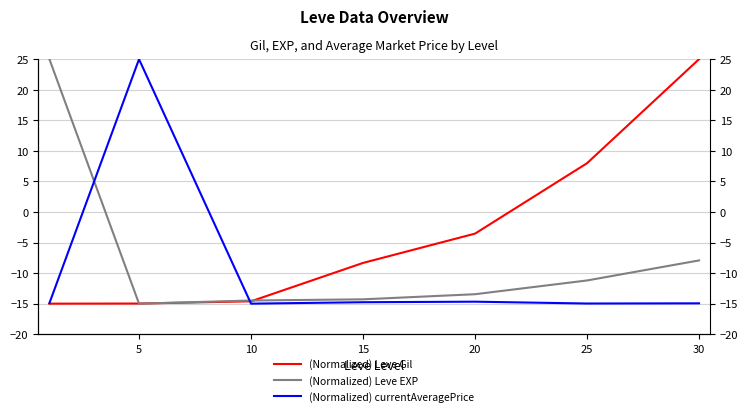

How many lines are shown in the chart?

3